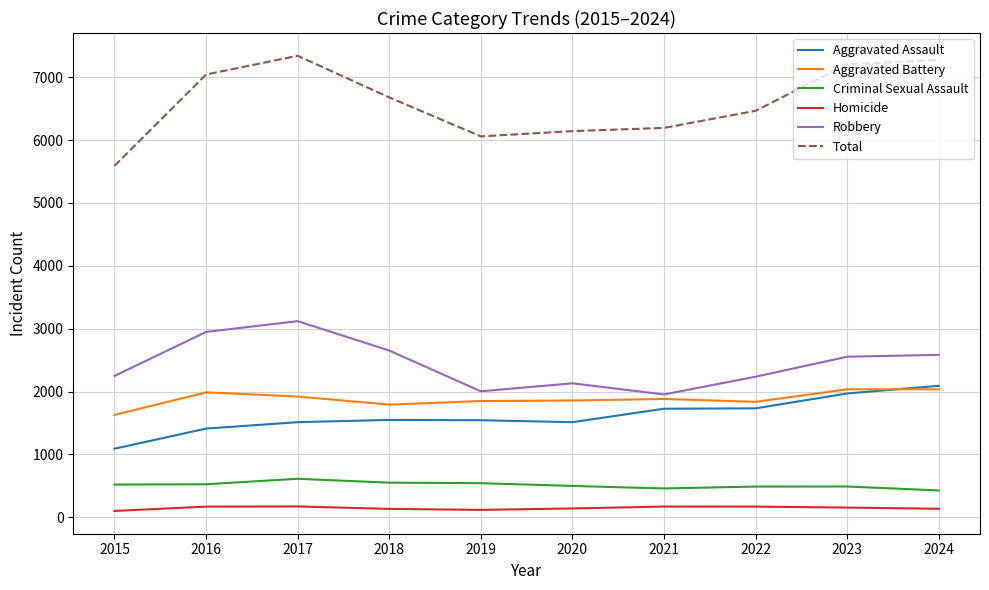

True or false: Aggravated Battery and Homicide intersect in this chart.

False